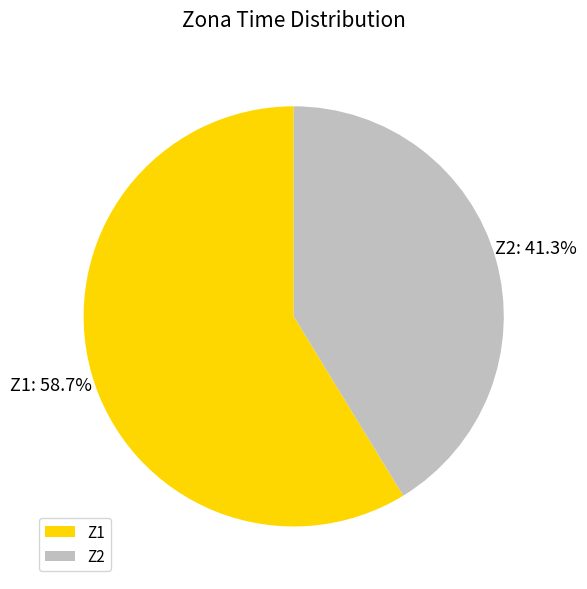

Does any single category account for the majority?

Yes